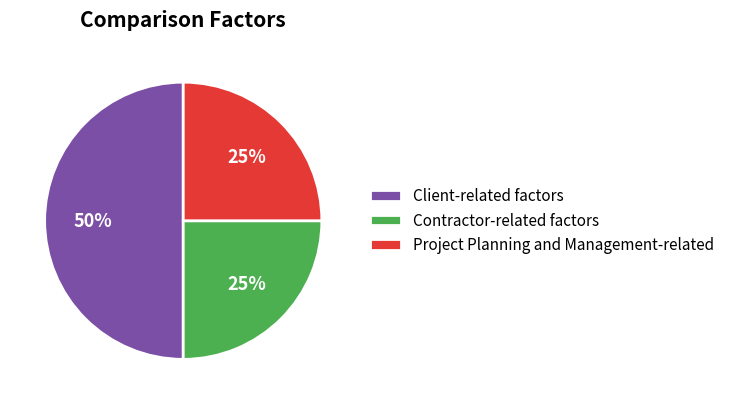

Count the number of slices in the pie.

3